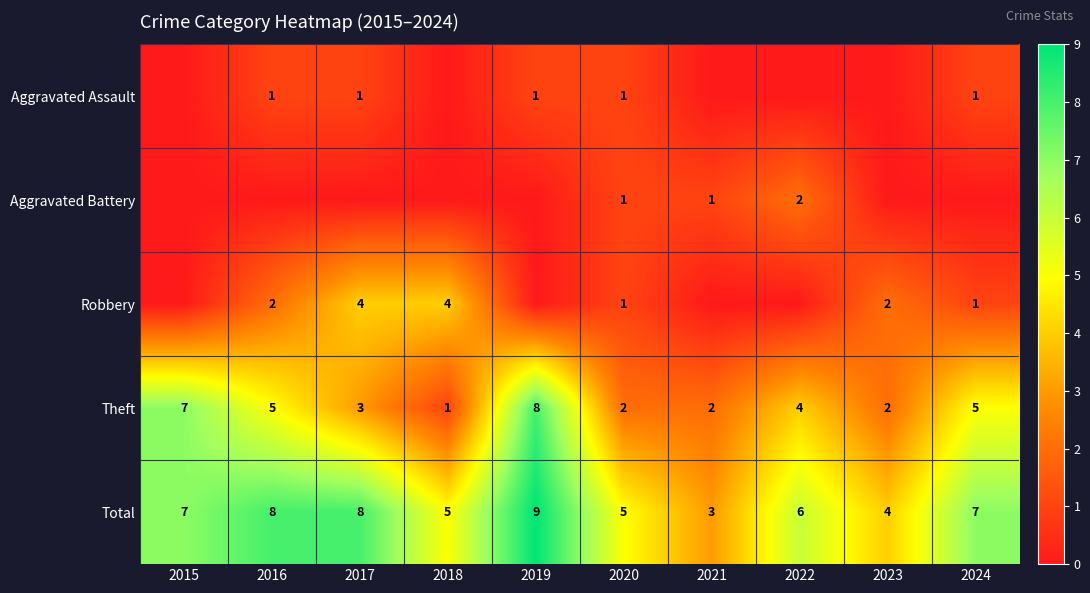

Which has a higher value, 2017 or 2019?

2017